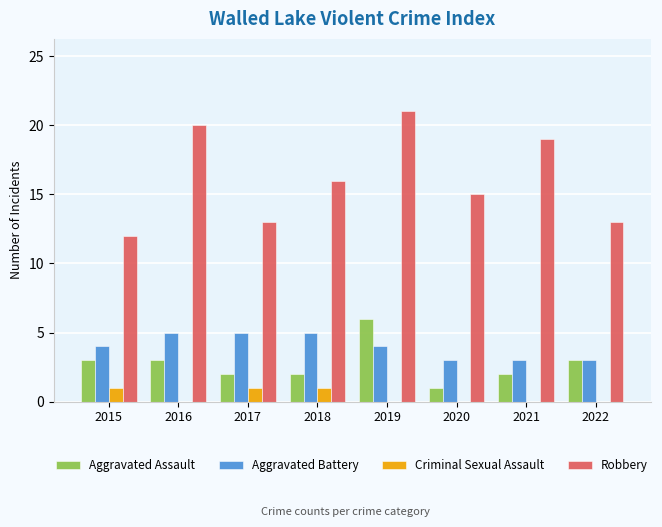

At which label is Robbery closest to 16?

2018